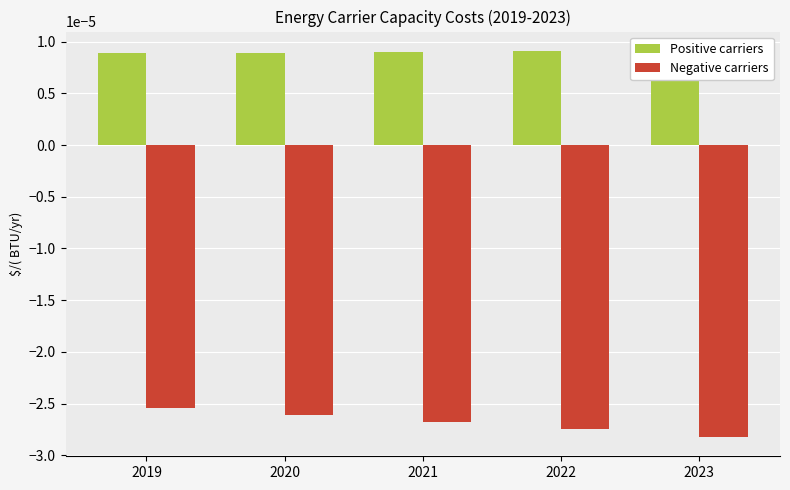

At which category does the chart reach its minimum across all series?

2023